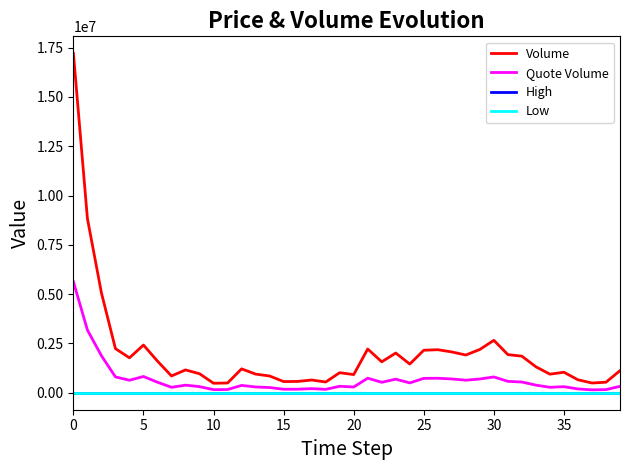

True or false: Volume and High cross at least once.

False